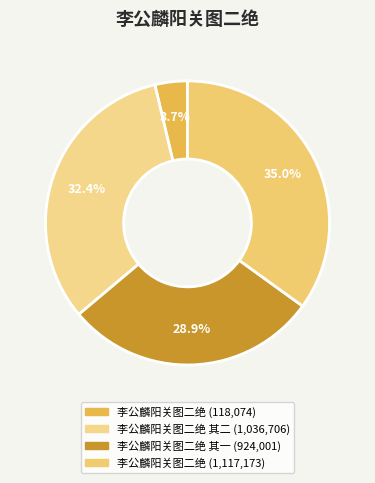

What is the smallest slice in the pie chart?

李公麟阳关图二绝